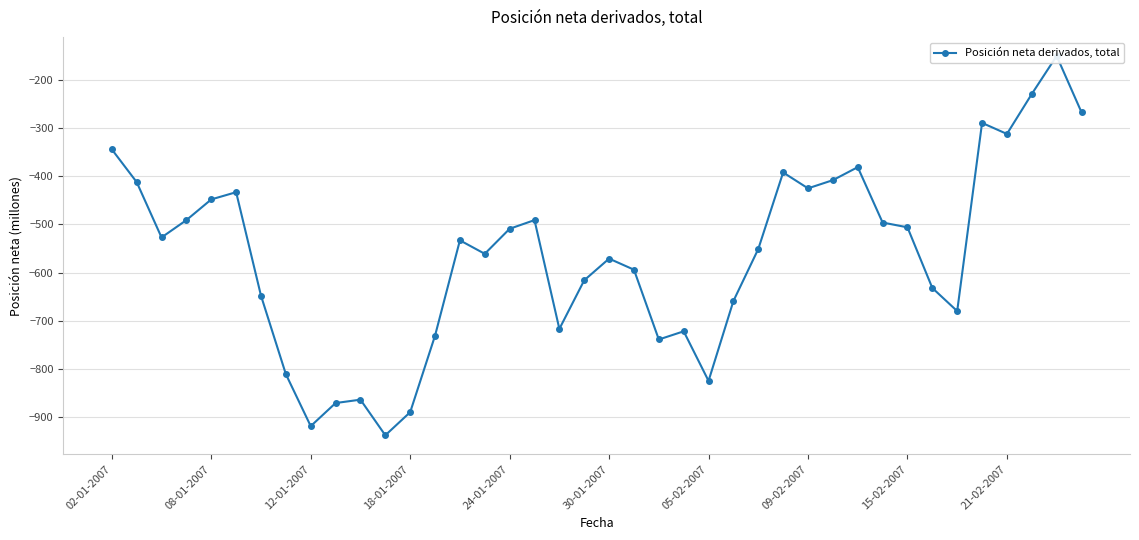

The value at 37 is -123. True or false?

False